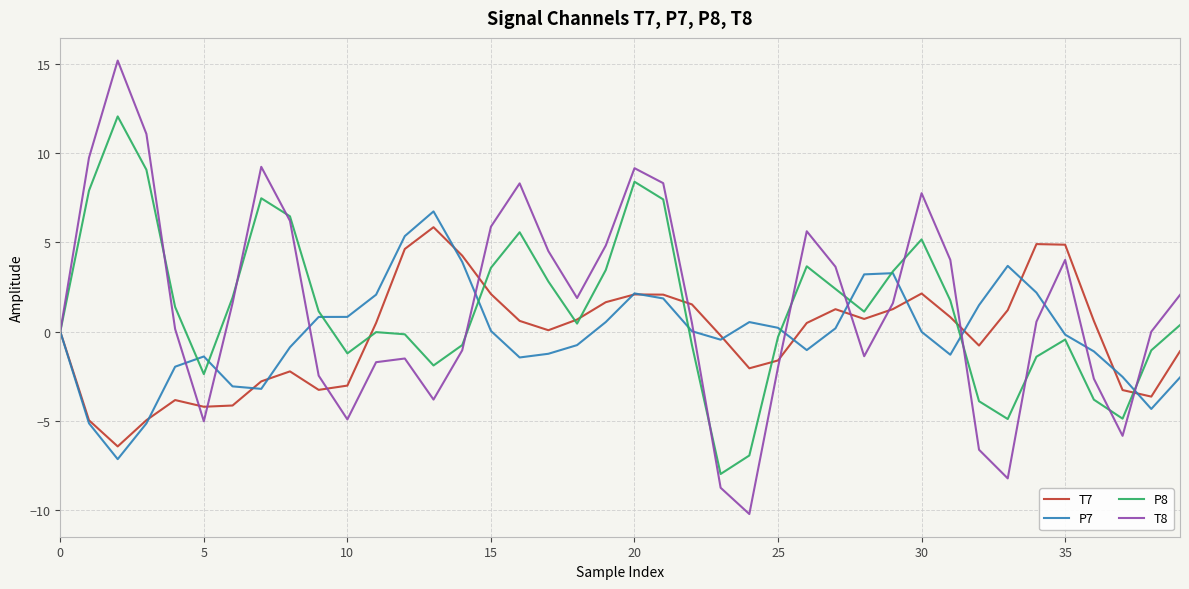

What is the highest value of the T8 series?

15.2